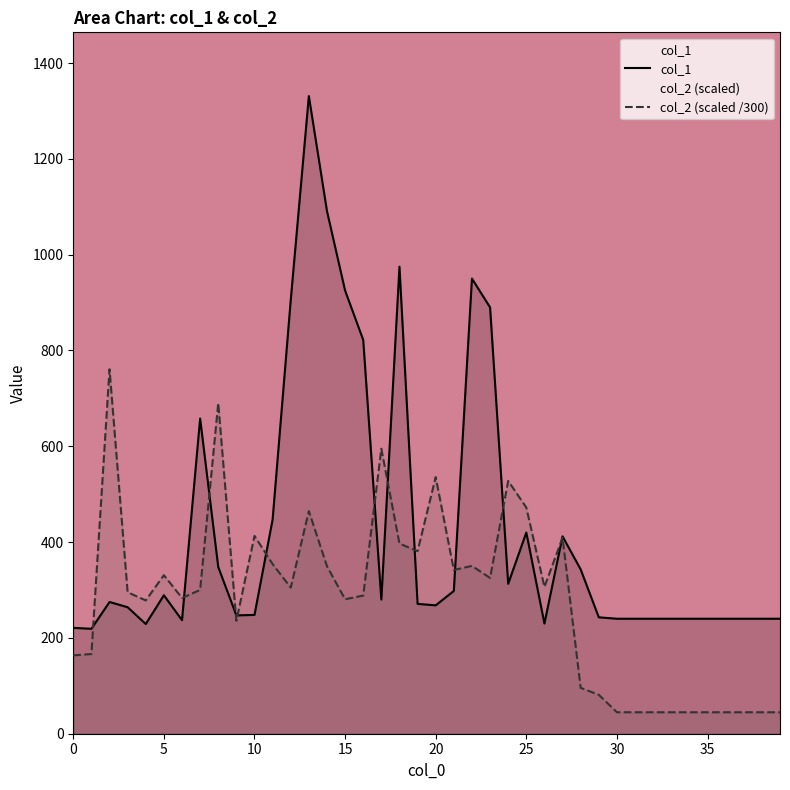

What is the highest value of the col_1 series?

1331.0